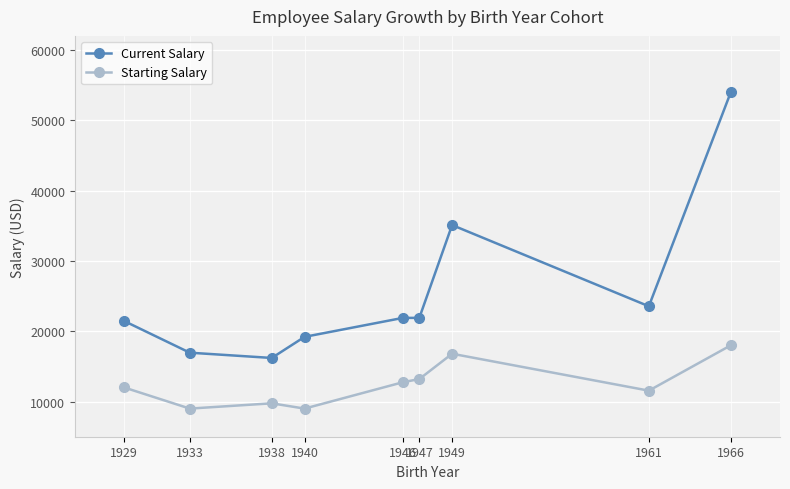

Which series has the largest total across all categories?

Current Salary